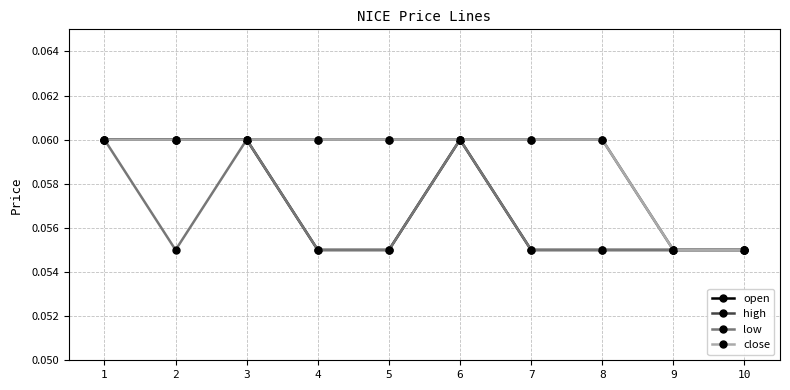

Does the chart have visible grid lines?

Yes